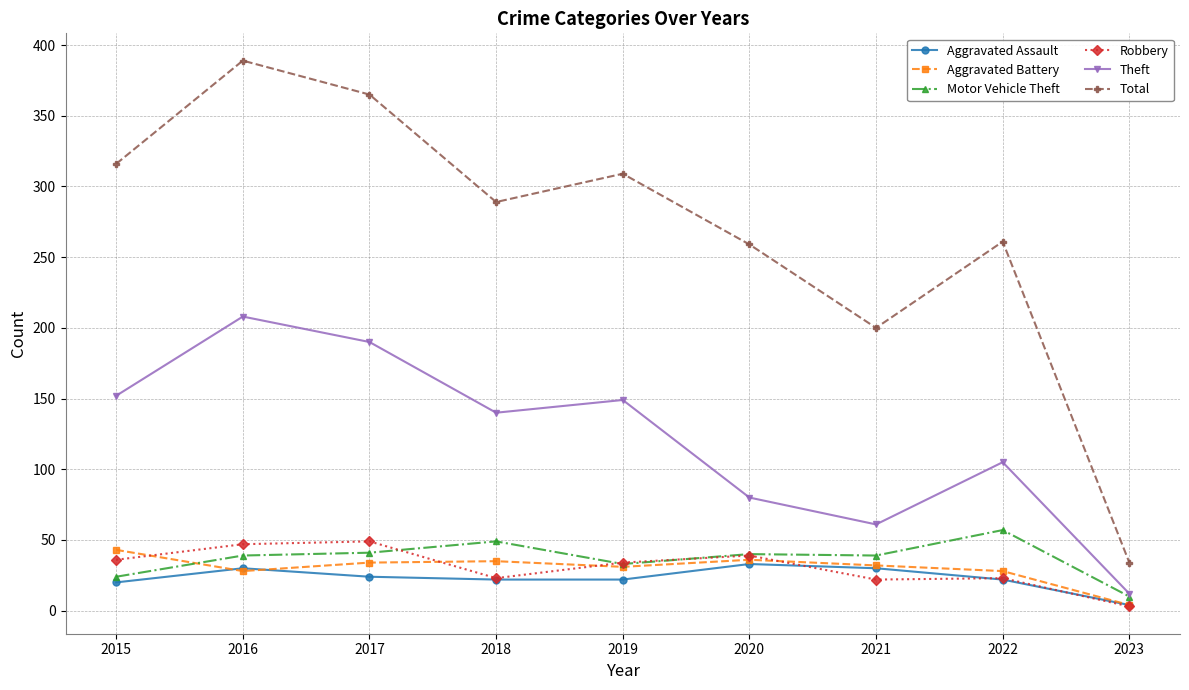

How many distinct data groups are displayed?

6